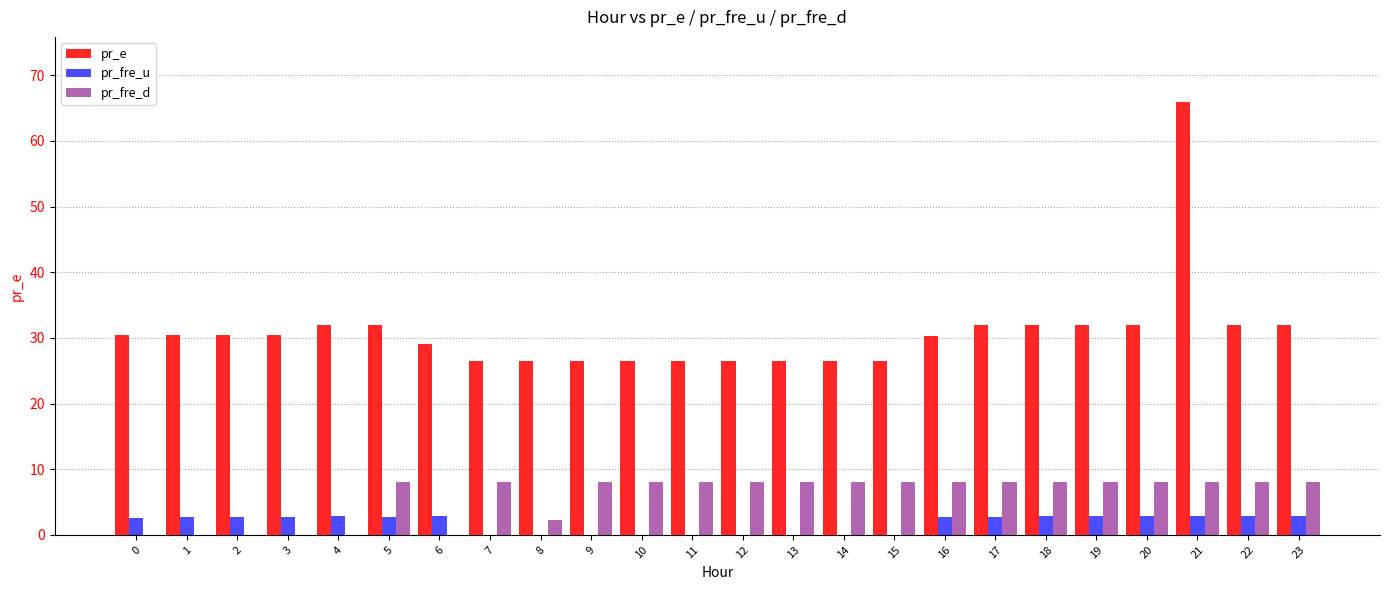

Where is pr_fre_d nearest to the value 4?

8